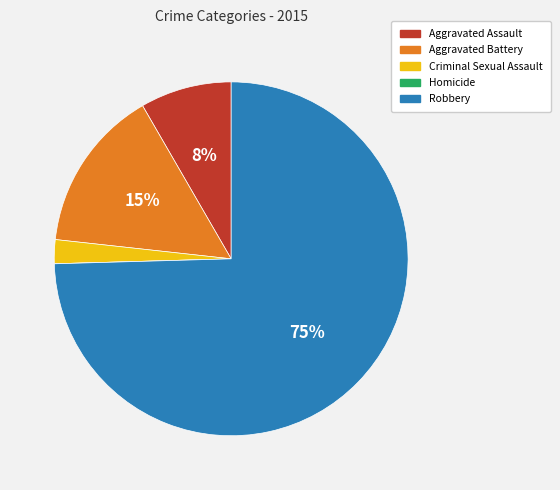

Combined, do Robbery and Aggravated Battery account for over 50%?

Yes